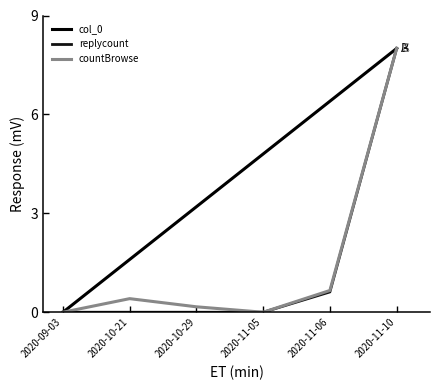

Does the chart have visible grid lines?

No